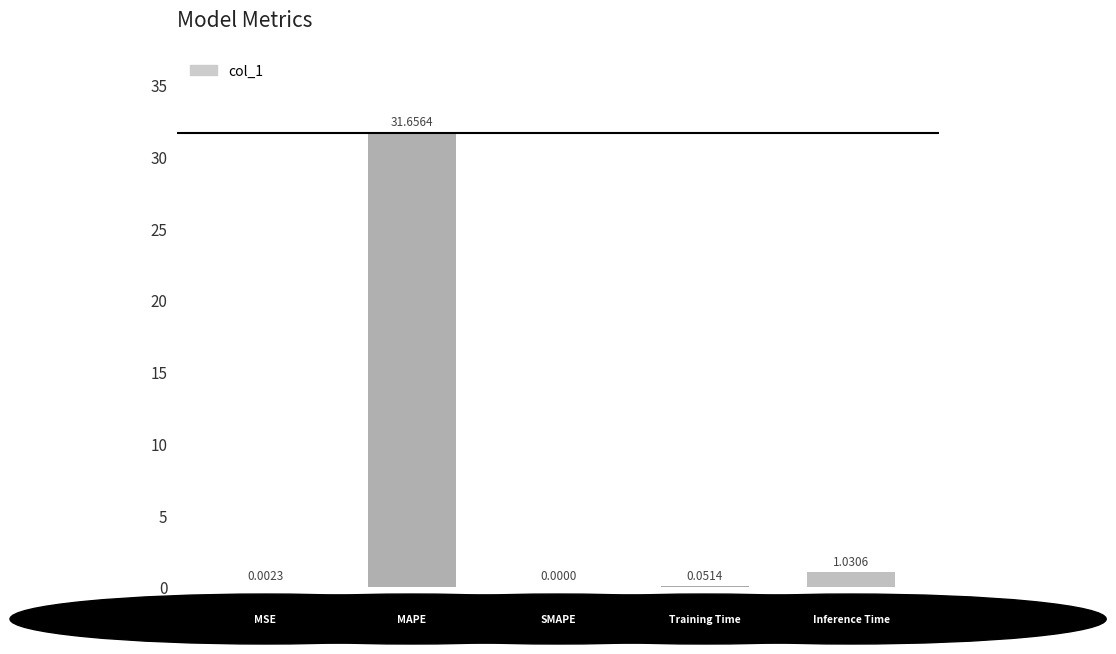

What is the sum of all values?

32.7